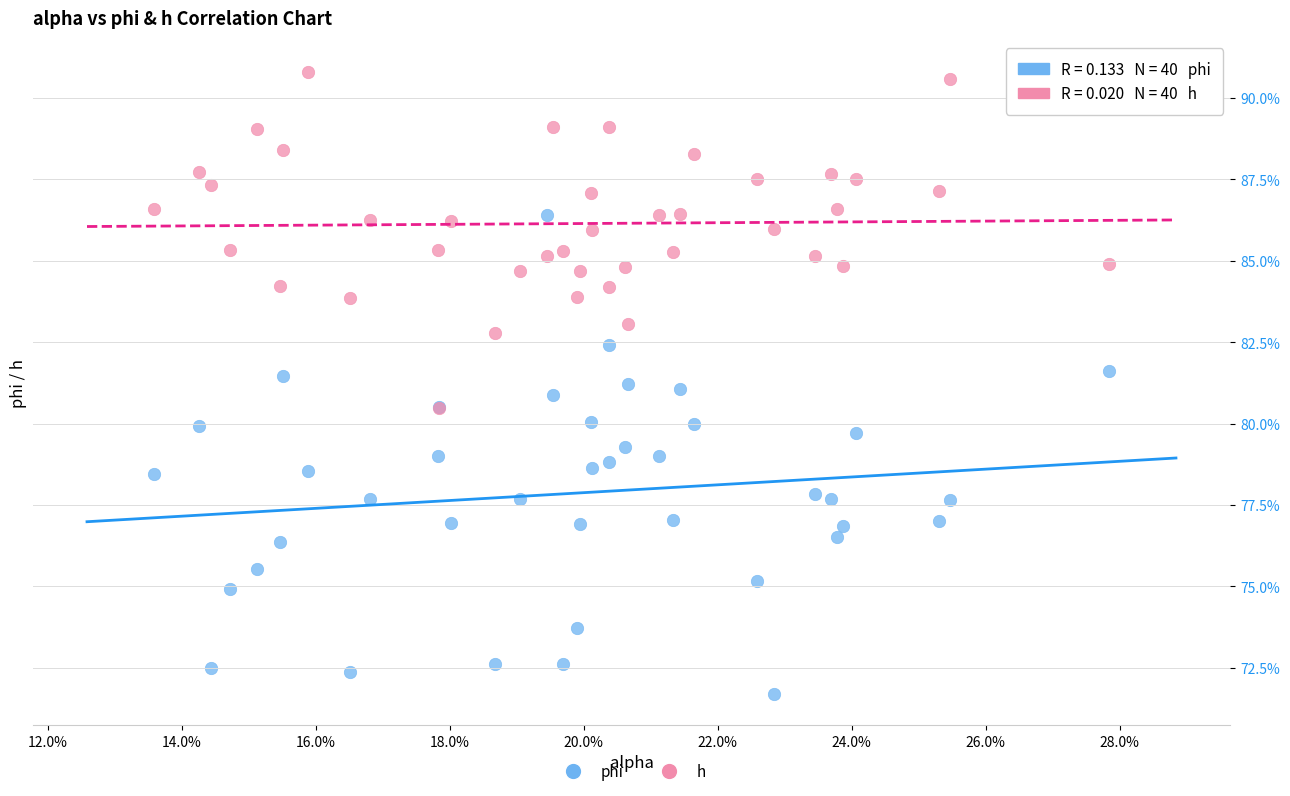

Which series has the largest Y range (max minus min)?

phi